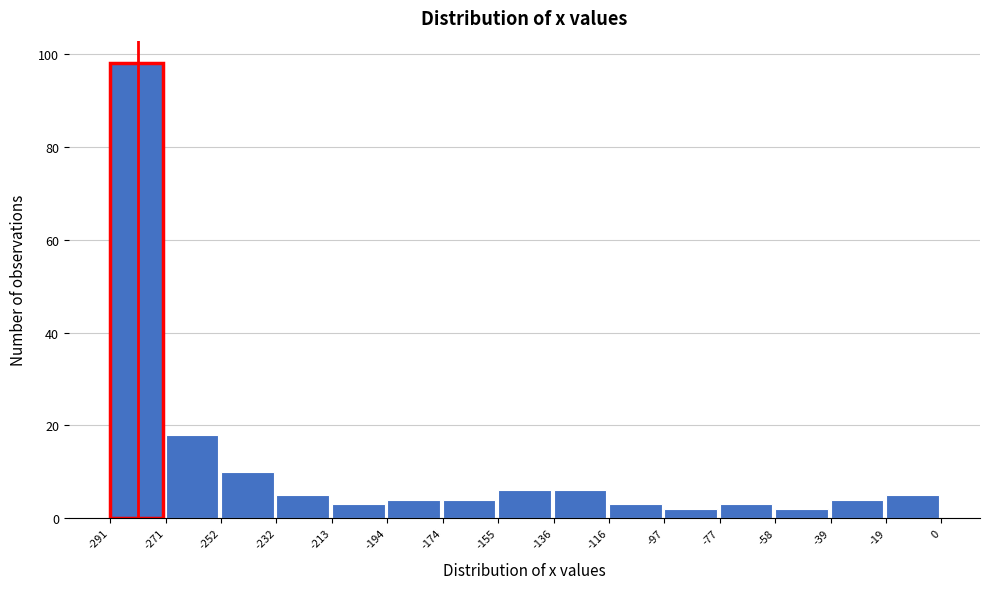

Over which range of the x-axis is the bar tallest?

-291 to -271